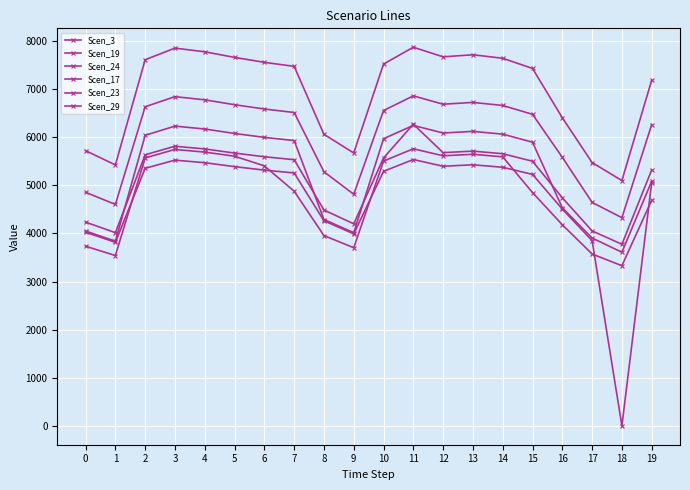

The value of Scen_3 at 6 is 7559.0. True or false?

True